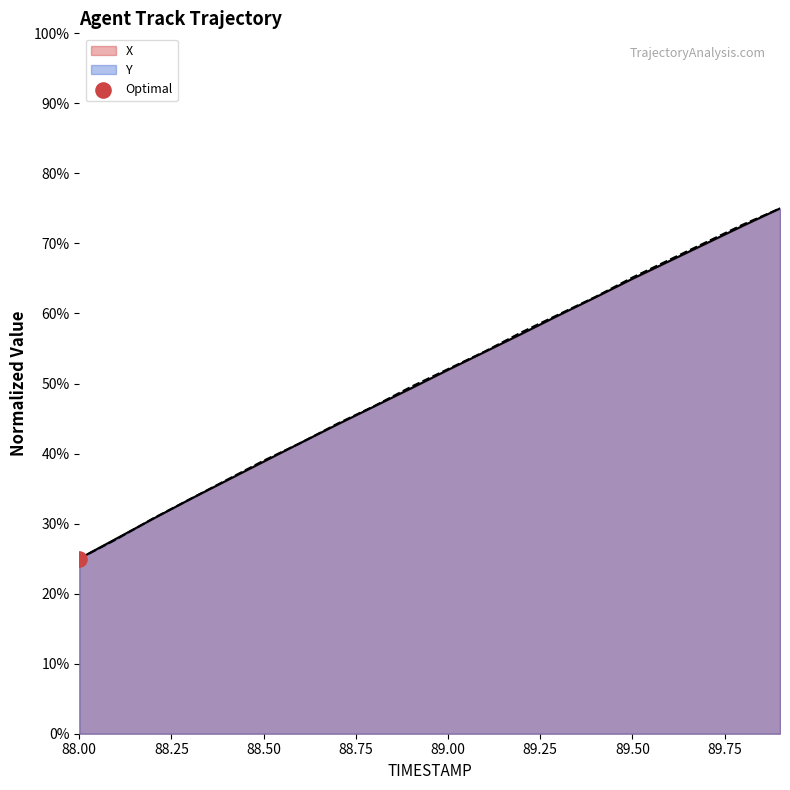

At which category is the sum across all series the highest?

89.9